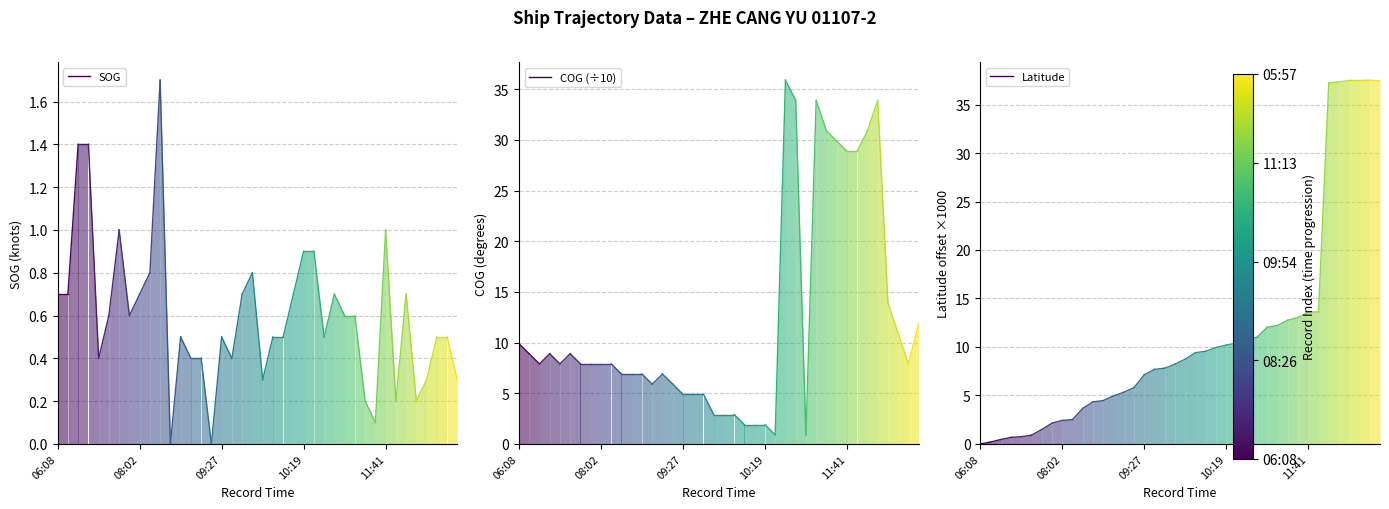

What are all the series names shown in the legend?

SOG, COG (÷10), Latitude